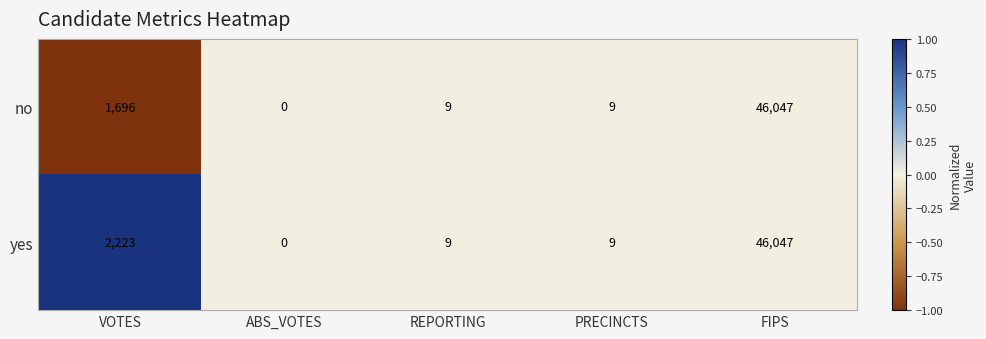

Count the number of data series in this chart.

2